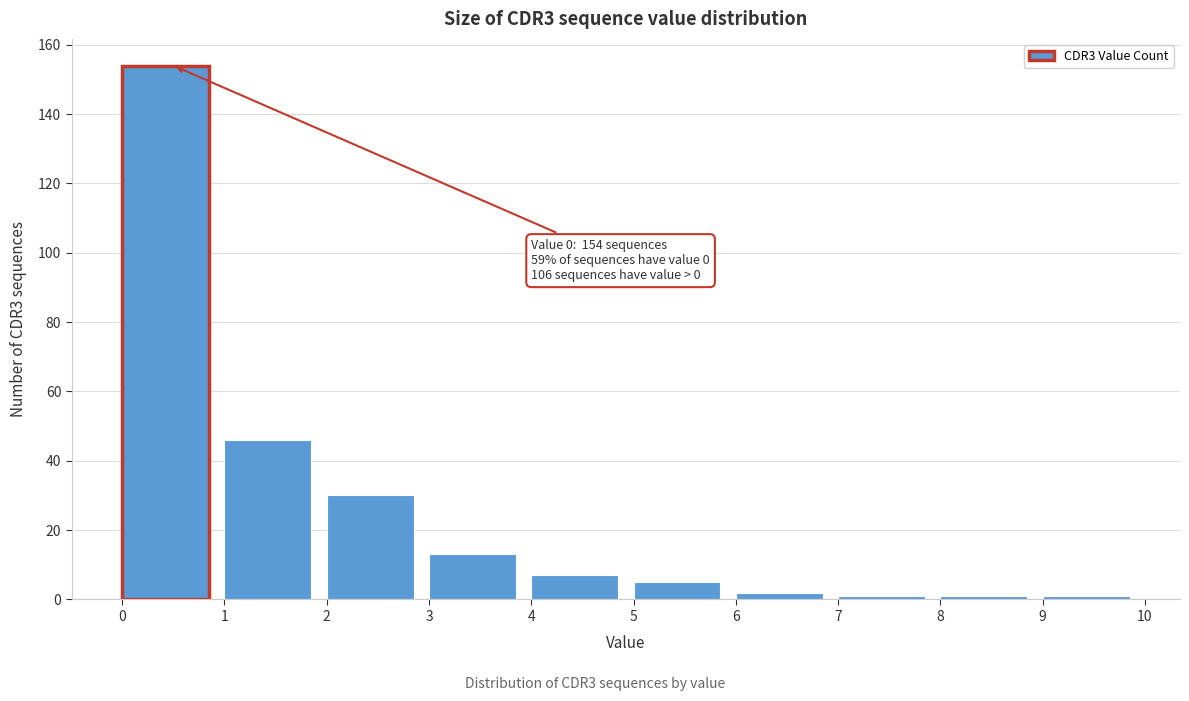

Over which range of the x-axis is the bar tallest?

0 to 1